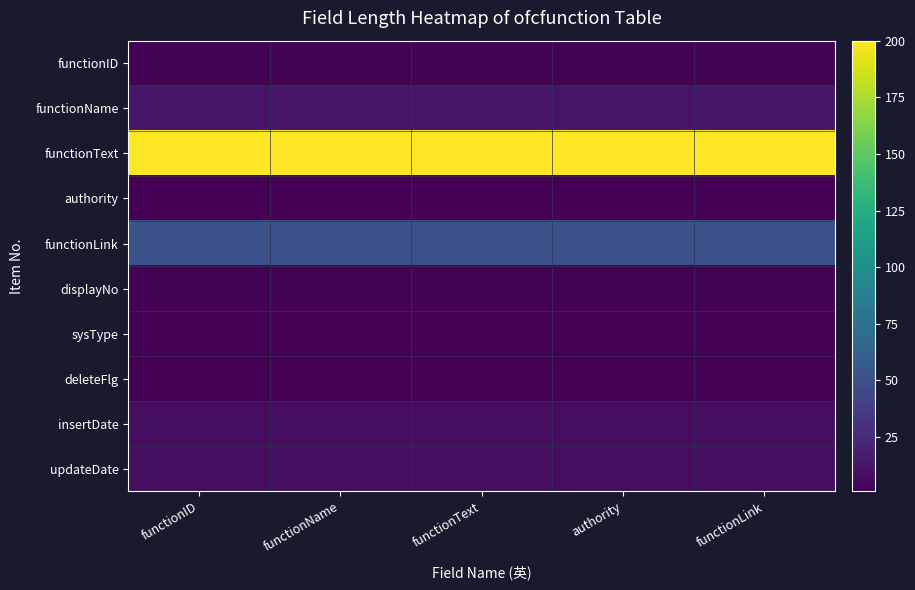

What is the maximum value shown in the chart?

200